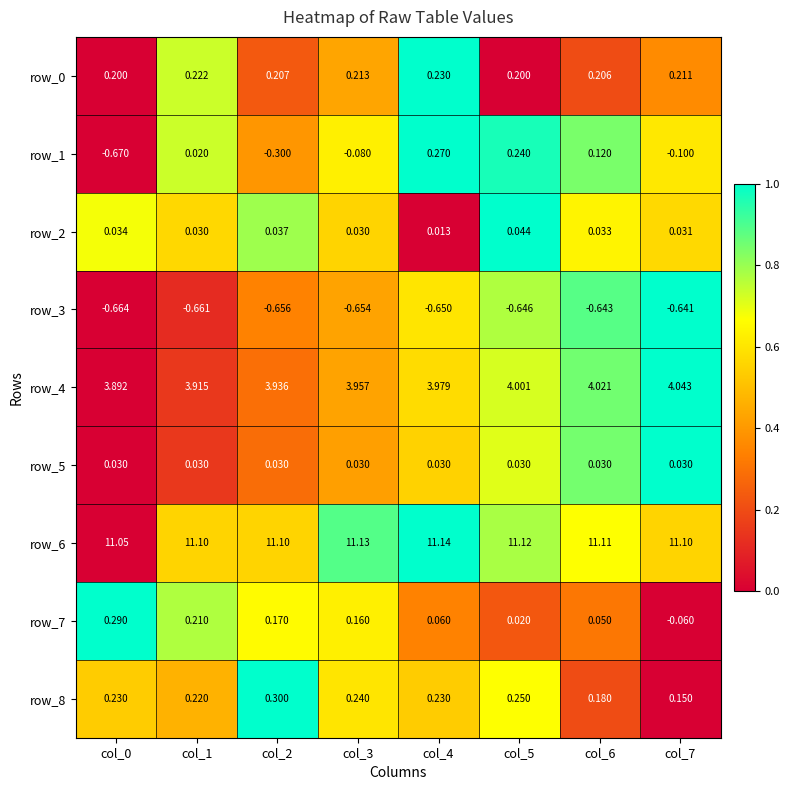

What is the difference between the row_1 values at col_0 and col_2?

0.4